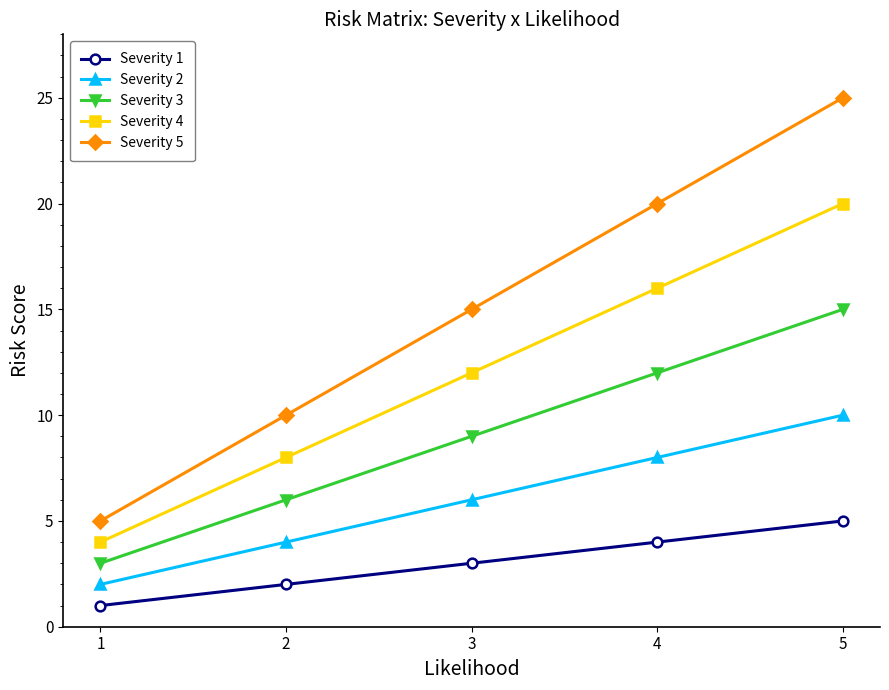

At which category is the sum across all series the highest?

5